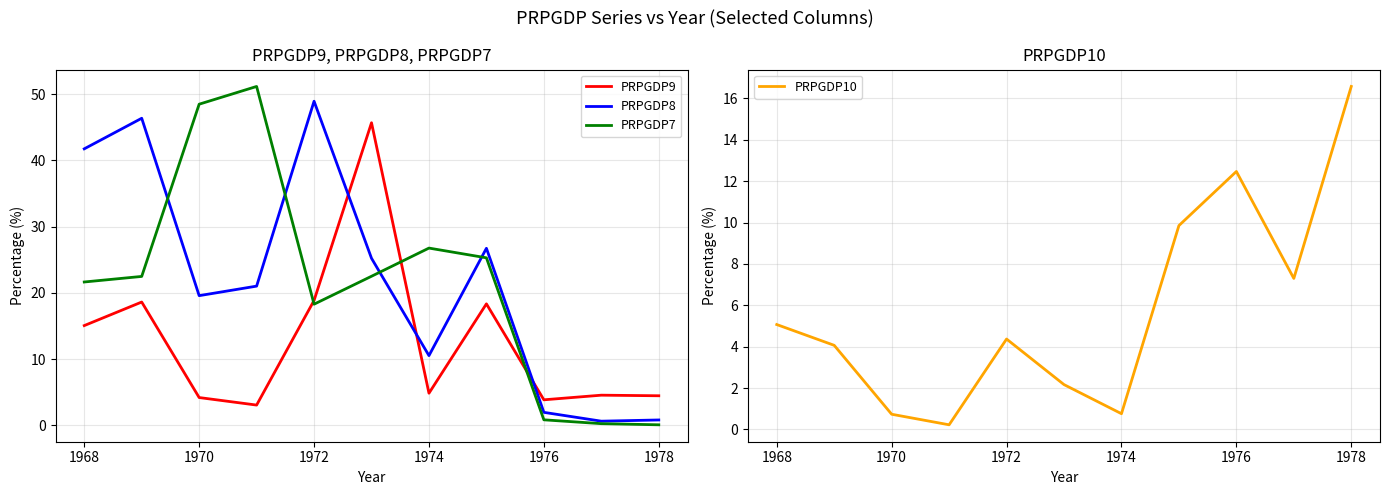

The PRPGDP9 series shows 4.5 at 1978. True or false?

True